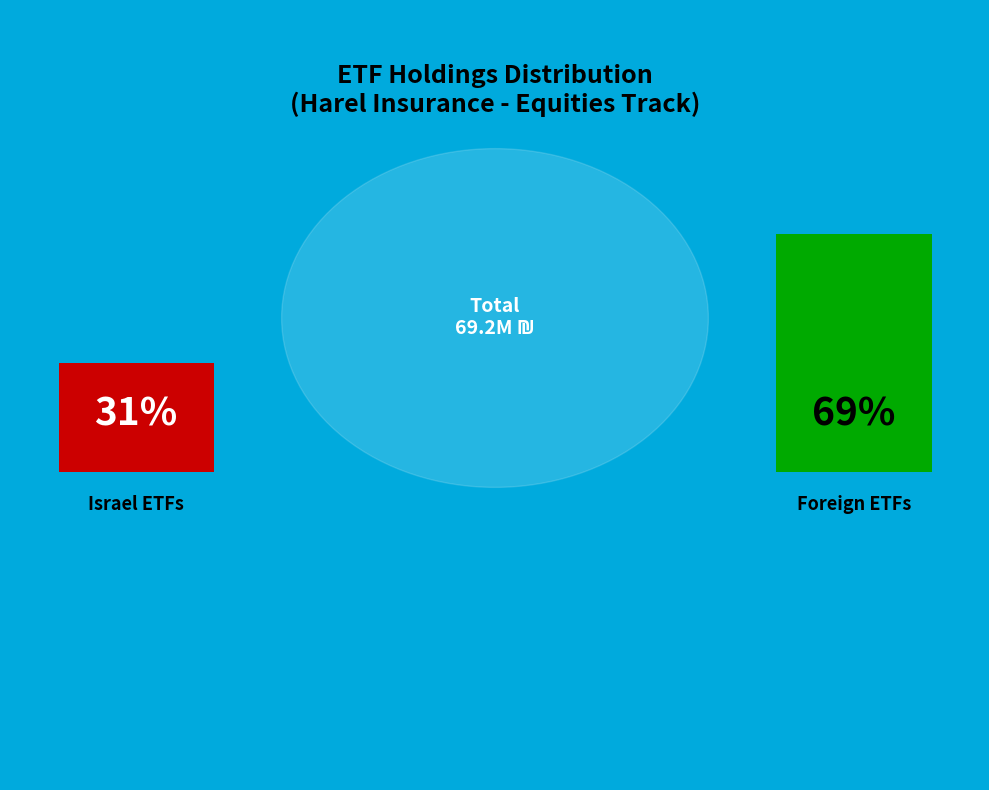

True or false: סה"כ בישראל accounts for 25% of the total.

False